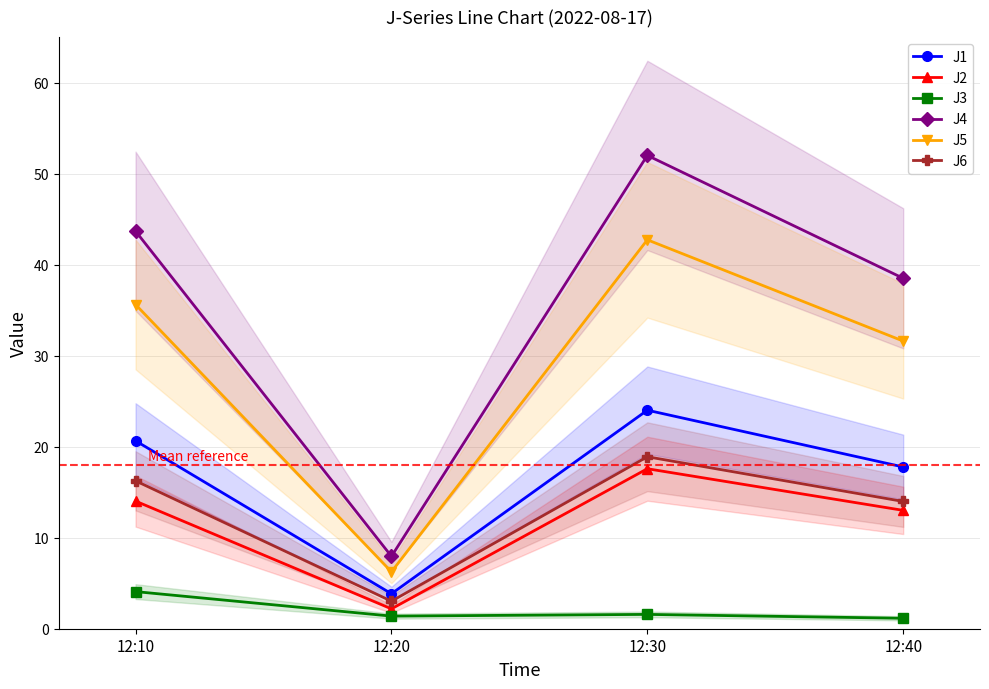

What value does the J3 series have at 12:30?

1.6